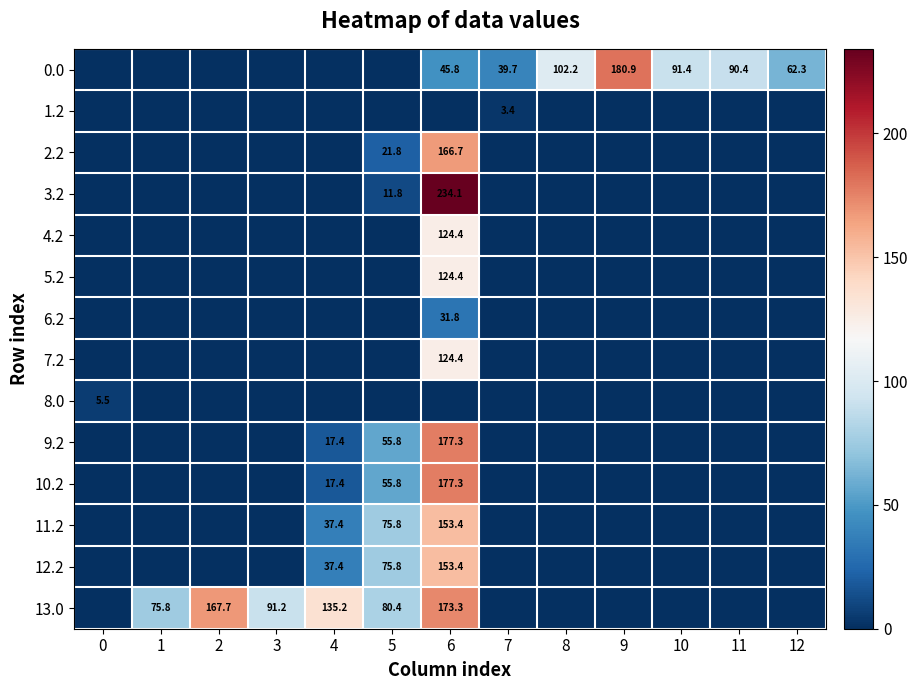

True or false: 0.0 has a value of 279.5 at 9.

False